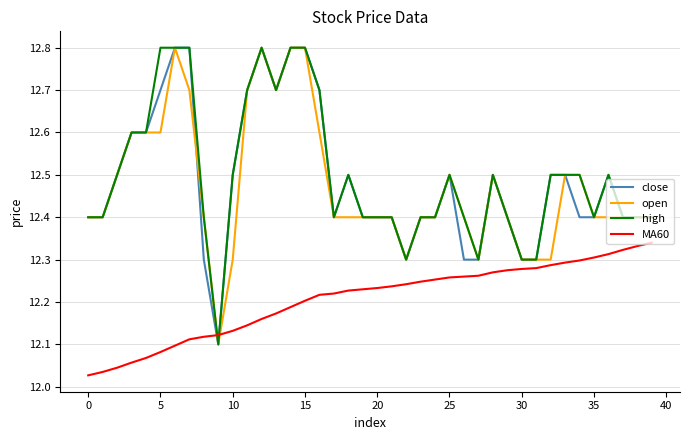

How many times do MA60 and high cross each other?

2